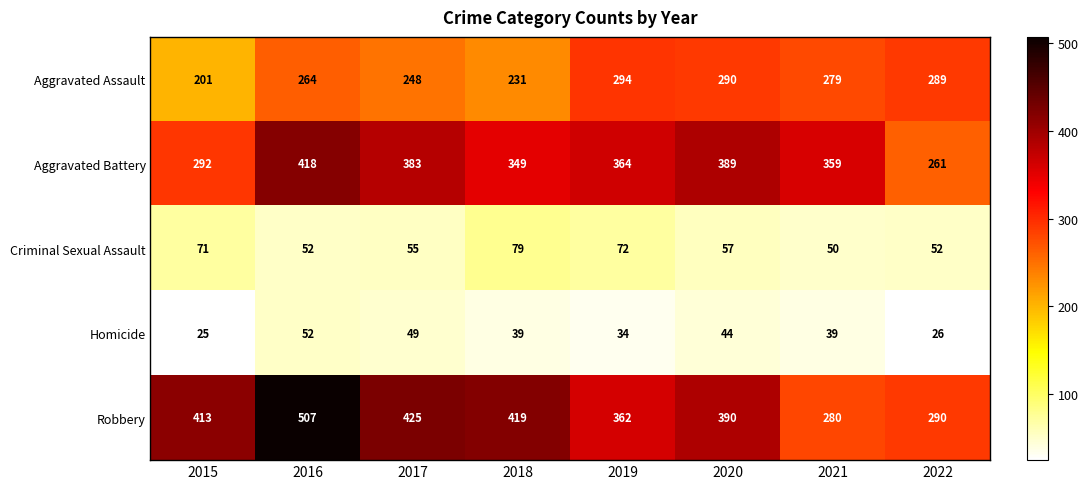

The Aggravated Assault series shows 121 at 2019. True or false?

False